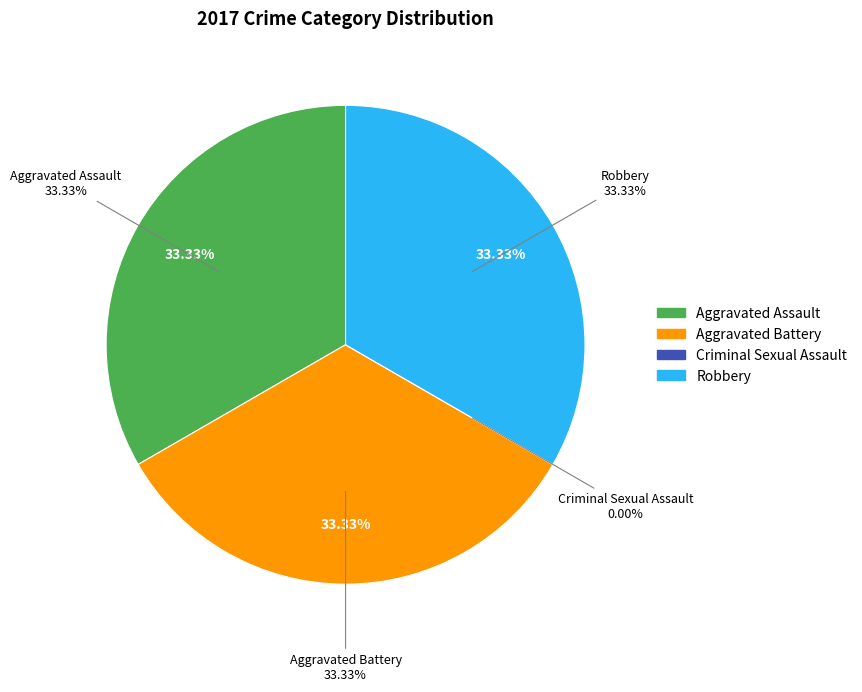

What is the largest slice in the pie chart?

Aggravated Assault